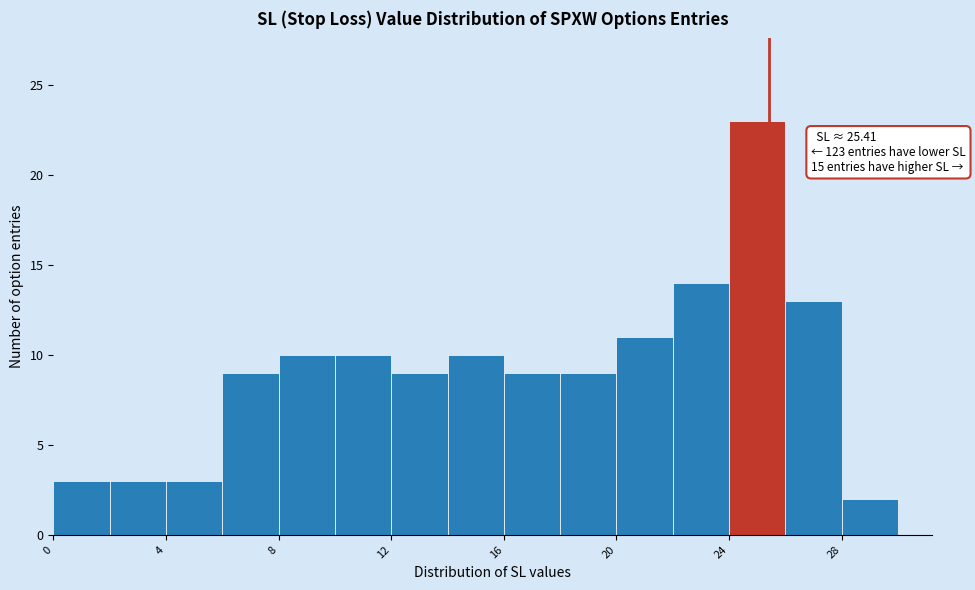

Over which range of the x-axis is the bar tallest?

24 to 26